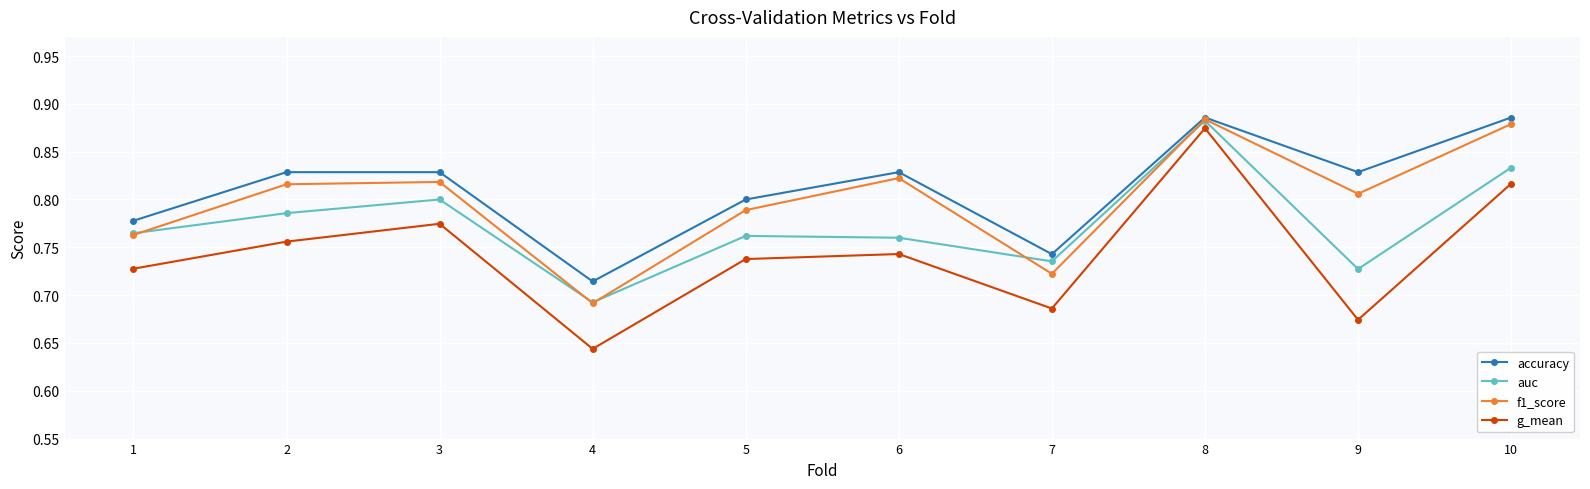

List the series in order of their overall mean, highest first.

accuracy, f1_score, auc, g_mean